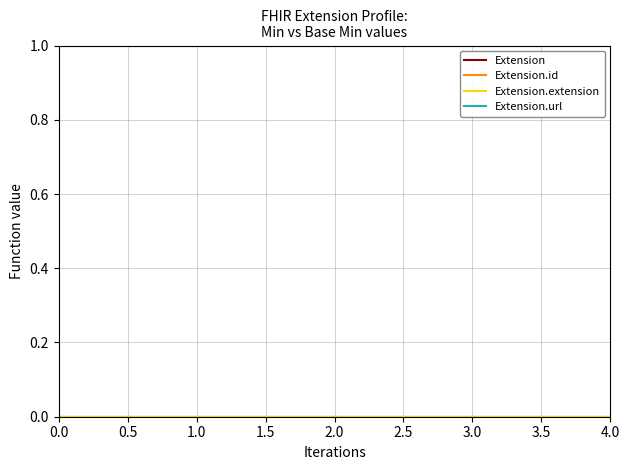

Does the chart have visible grid lines?

Yes